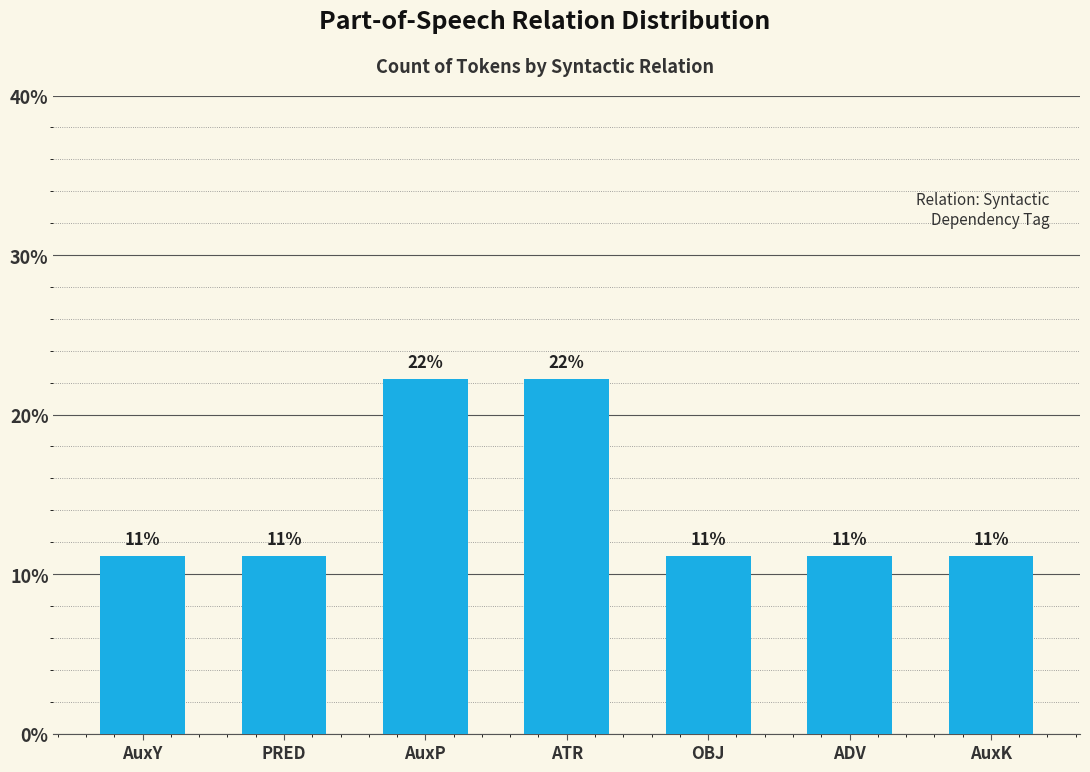

Does the chart contain any negative values?

No